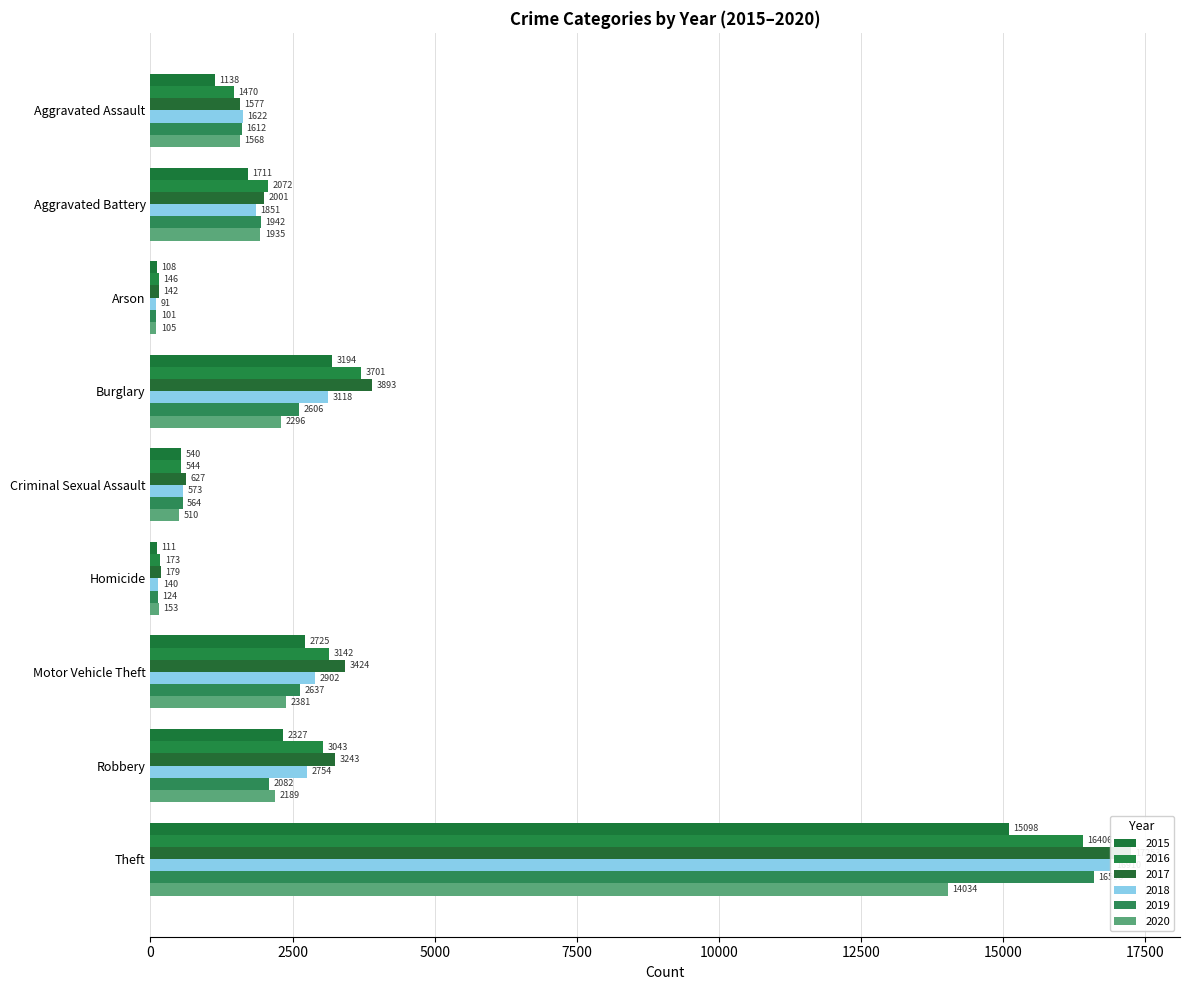

Reading left to right, transcribe all the data shown in this chart.

2015: Aggravated Assault=1138	Aggravated Battery=1711	Arson=108	Burglary=3194	Criminal Sexual Assault=540	Homicide=111	Motor Vehicle Theft=2725	Robbery=2327	Theft=15098
2016: Aggravated Assault=1470	Aggravated Battery=2072	Arson=146	Burglary=3701	Criminal Sexual Assault=544	Homicide=173	Motor Vehicle Theft=3142	Robbery=3043	Theft=16406
2017: Aggravated Assault=1577	Aggravated Battery=2001	Arson=142	Burglary=3893	Criminal Sexual Assault=627	Homicide=179	Motor Vehicle Theft=3424	Robbery=3243	Theft=17253
2018: Aggravated Assault=1622	Aggravated Battery=1851	Arson=91	Burglary=3118	Criminal Sexual Assault=573	Homicide=140	Motor Vehicle Theft=2902	Robbery=2754	Theft=16910
2019: Aggravated Assault=1612	Aggravated Battery=1942	Arson=101	Burglary=2606	Criminal Sexual Assault=564	Homicide=124	Motor Vehicle Theft=2637	Robbery=2082	Theft=16598
2020: Aggravated Assault=1568	Aggravated Battery=1935	Arson=105	Burglary=2296	Criminal Sexual Assault=510	Homicide=153	Motor Vehicle Theft=2381	Robbery=2189	Theft=14034